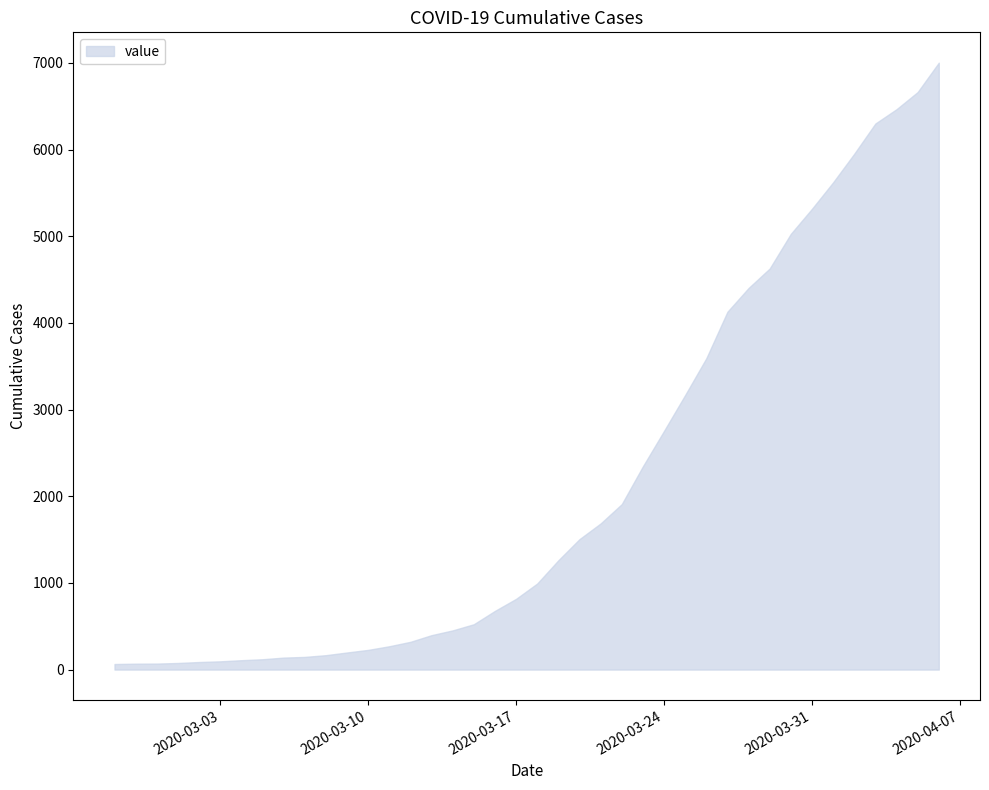

Does the chart have visible grid lines?

No